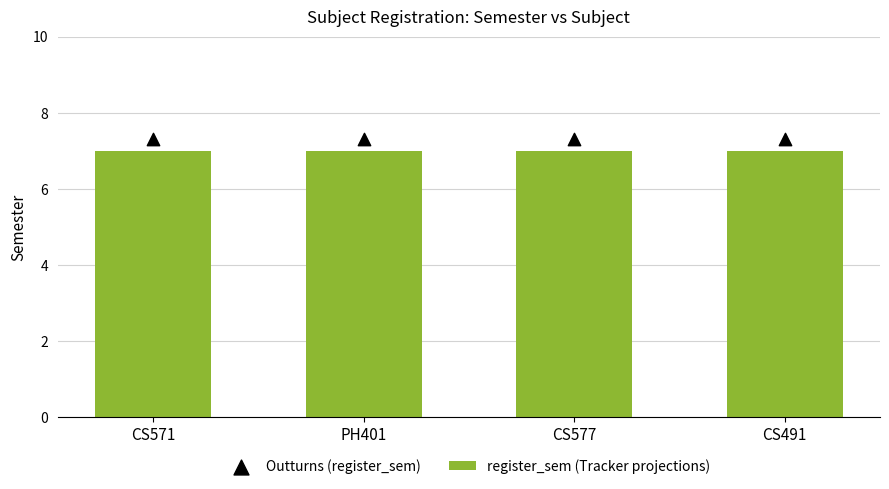

What is the total value across all series at CS577?

14.3